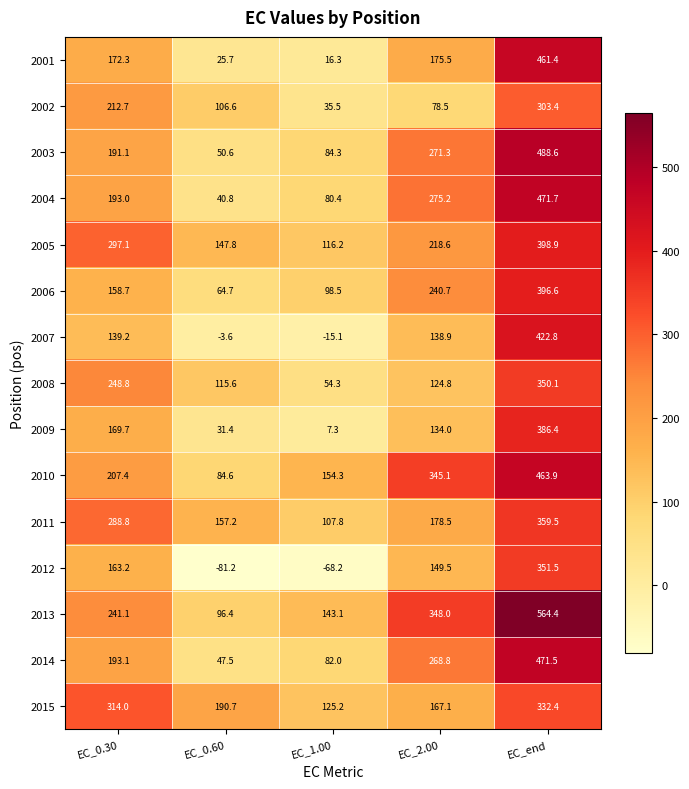

The 2005 series shows 55.3 at EC_1.00. True or false?

False